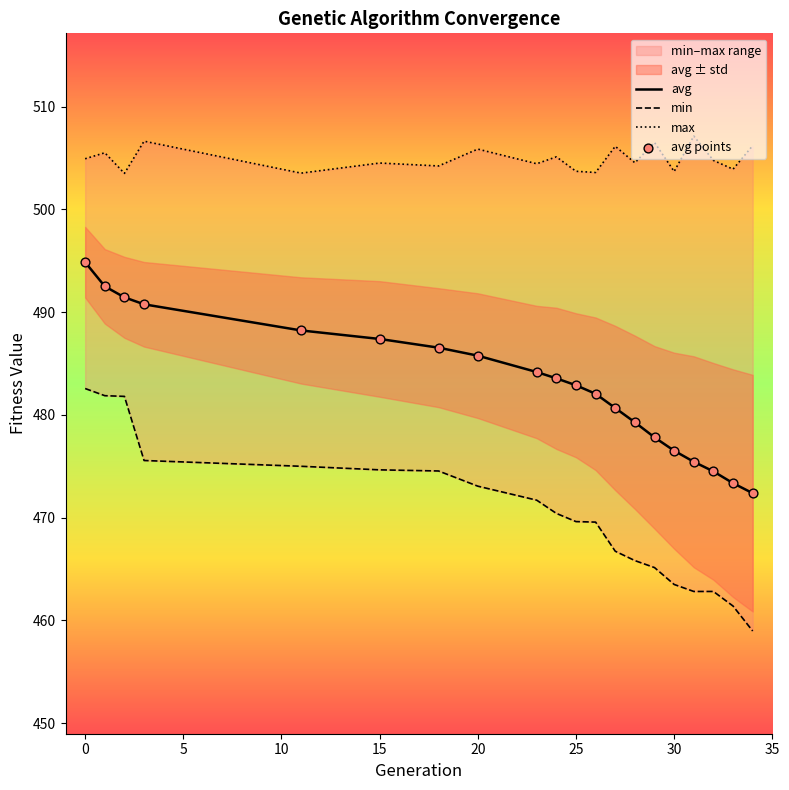

Which series reaches the minimum Y coordinate?

min